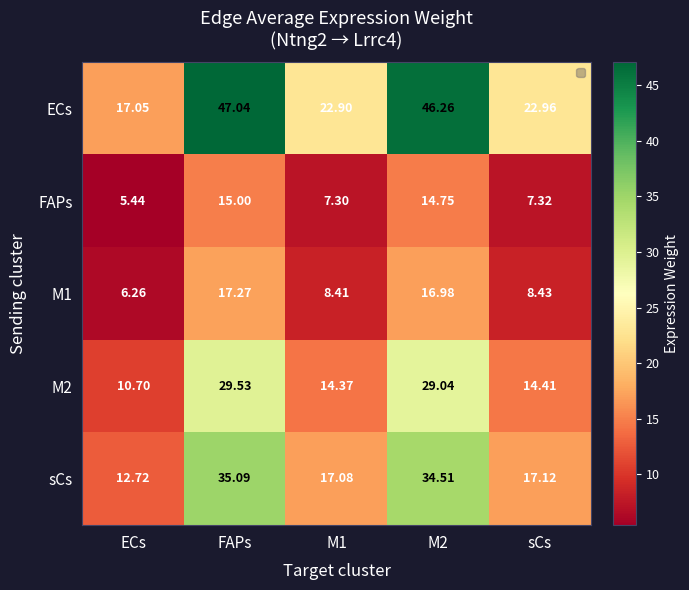

What is the total value across all series at ECs?

52.2